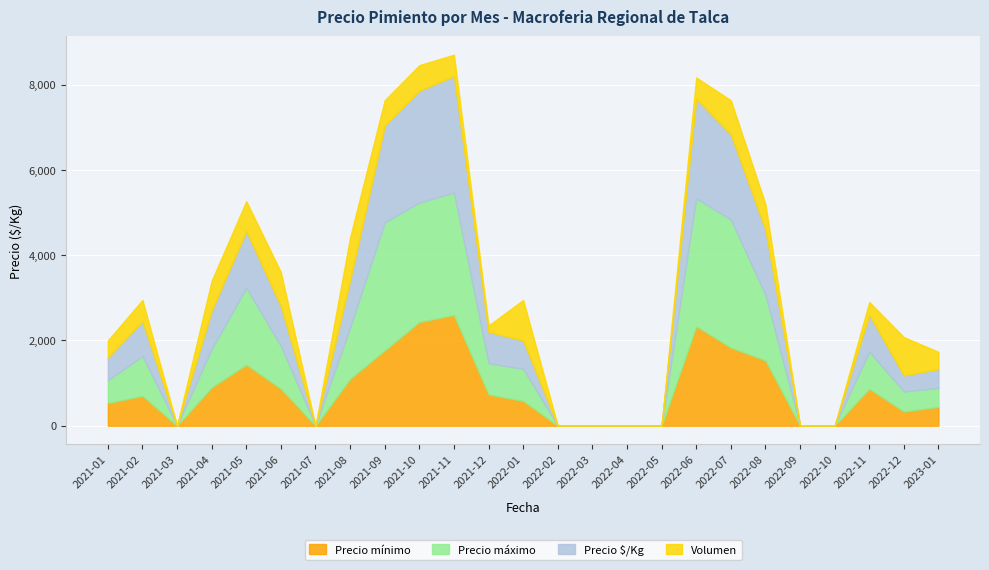

True or false: Precio máximo has more than 2 points higher than both neighbors.

True